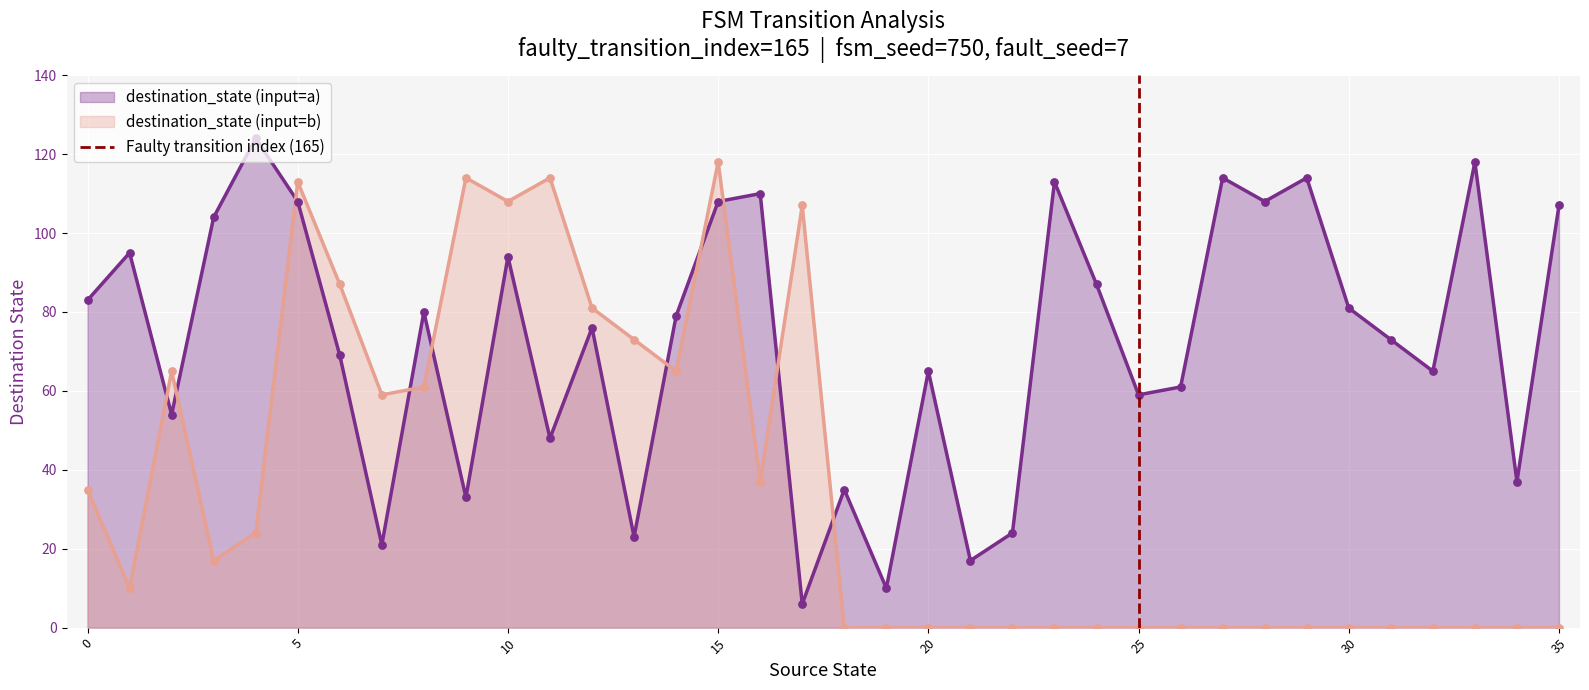

Which series ends up on top after the final intersection of destination_state (input=a) and destination_state (input=b)?

destination_state (input=a)